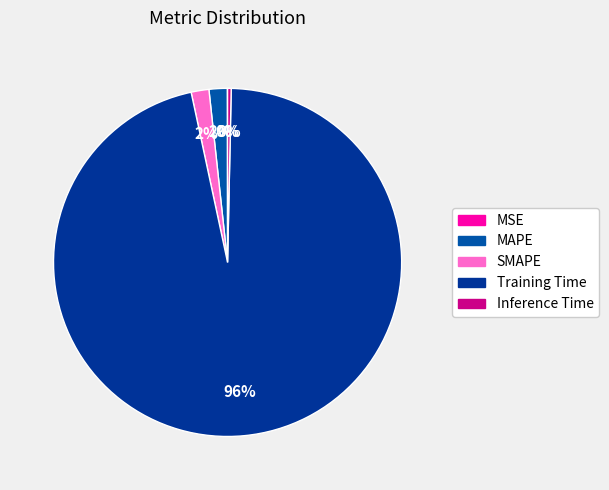

To the nearest percent, what is the difference between the Training Time and MAPE slice percentages?

95%